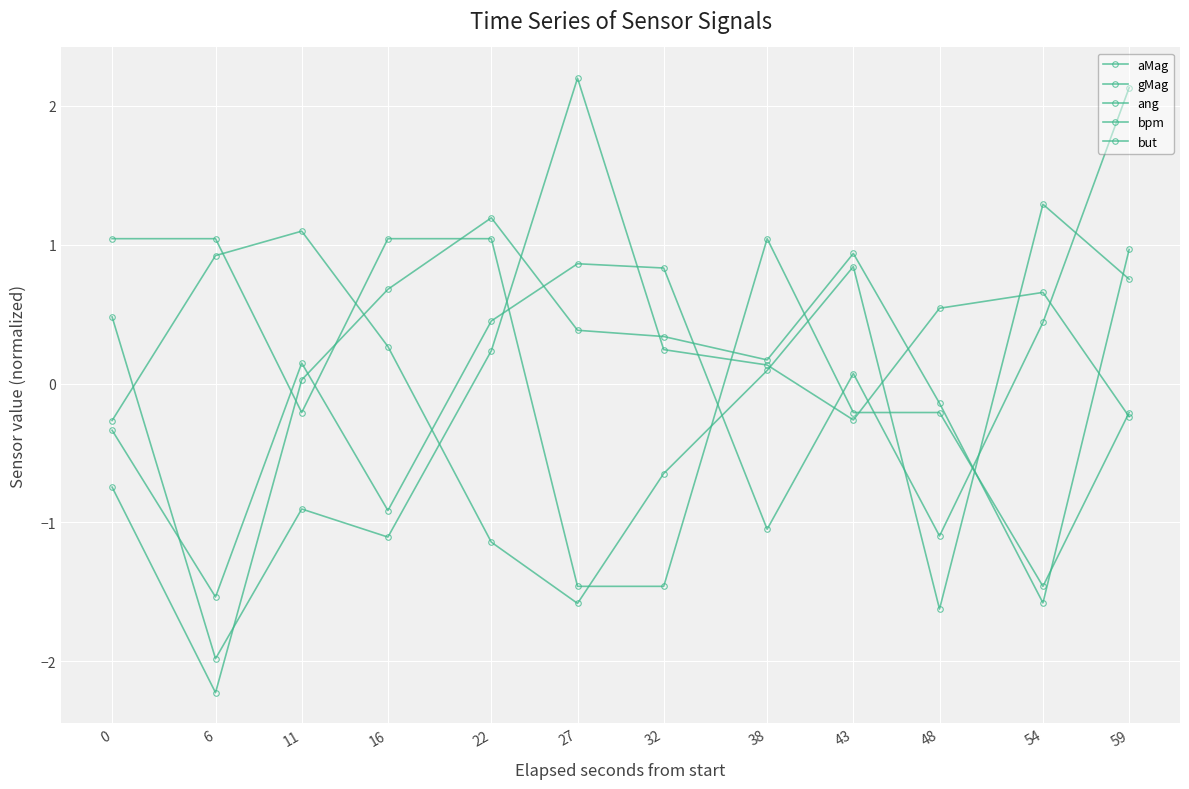

Does the chart have visible grid lines?

Yes